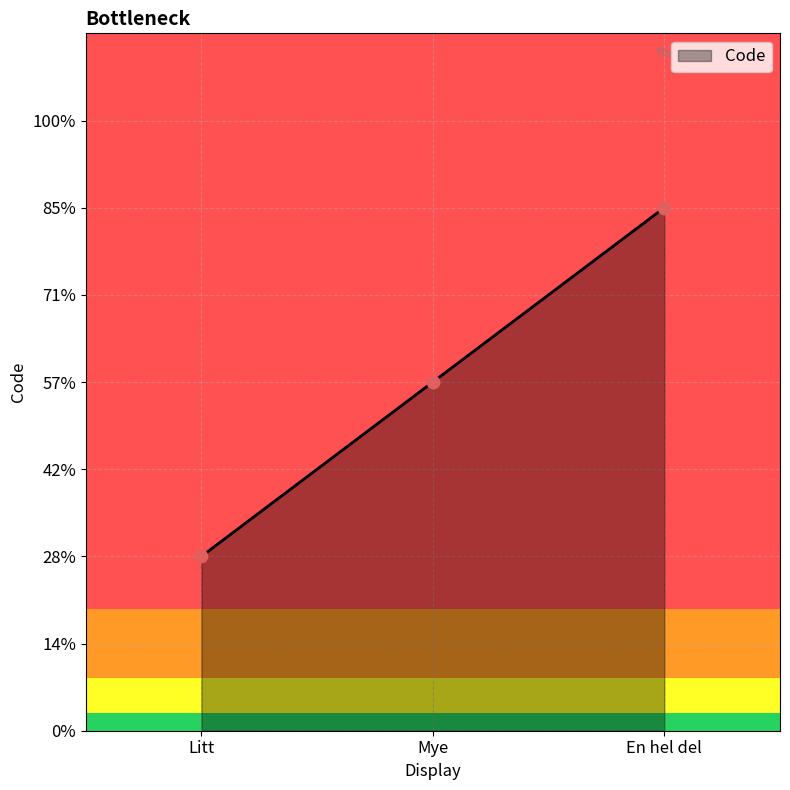

What is the ratio of the value at Litt to the value at Mye?

0.5